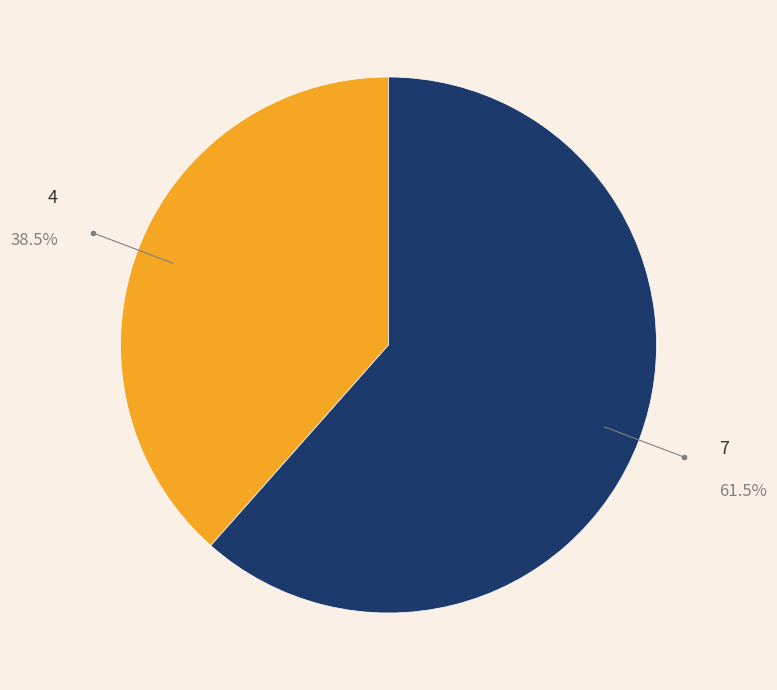

Is there any slice that represents more than half of the pie?

Yes